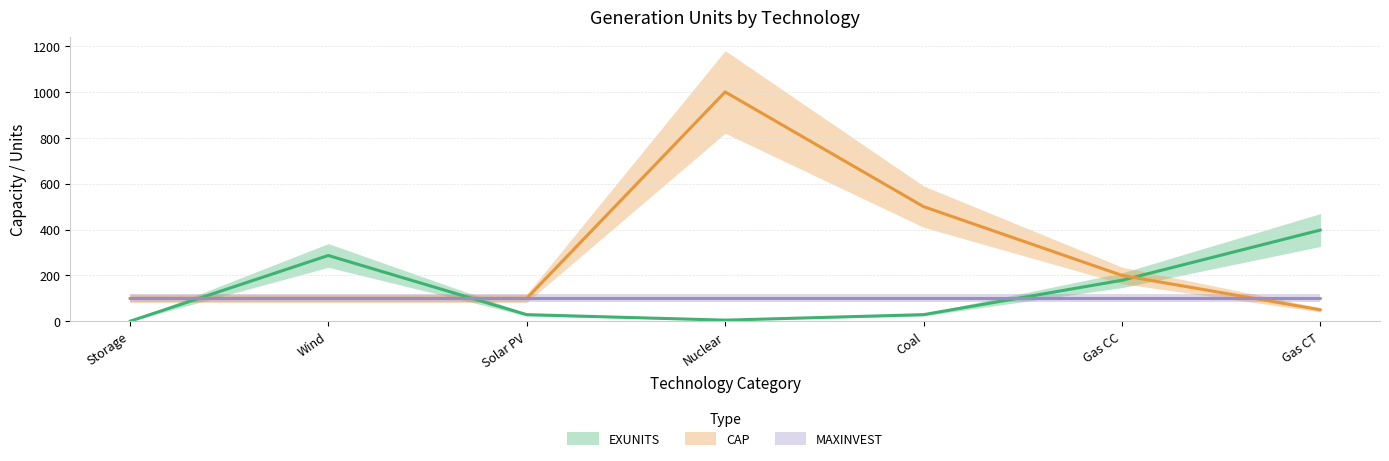

In EXUNITS, how many points are lower than both neighbors (excluding endpoints)?

1